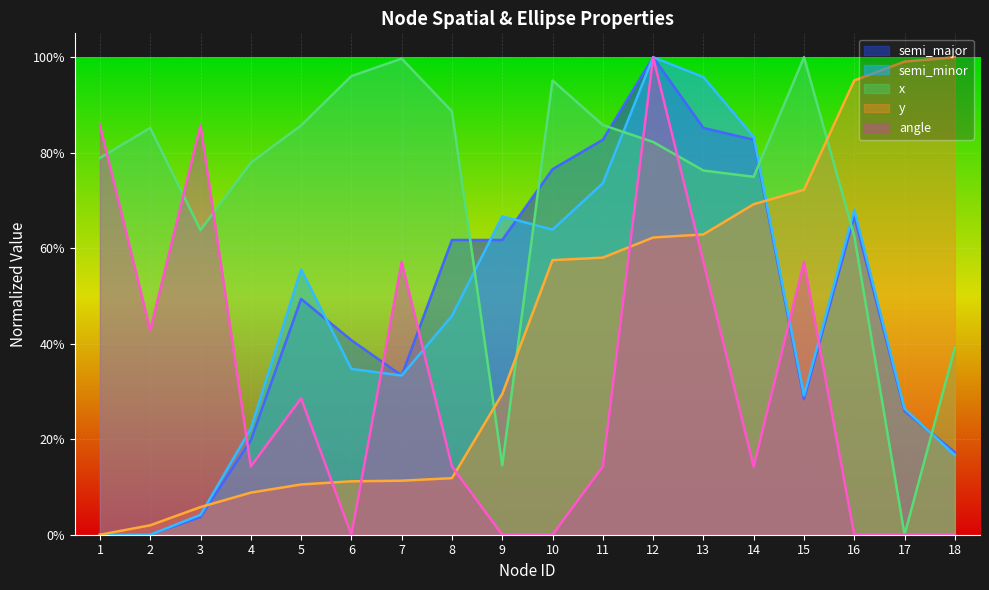

What is the total value across all series at 15?

2.9